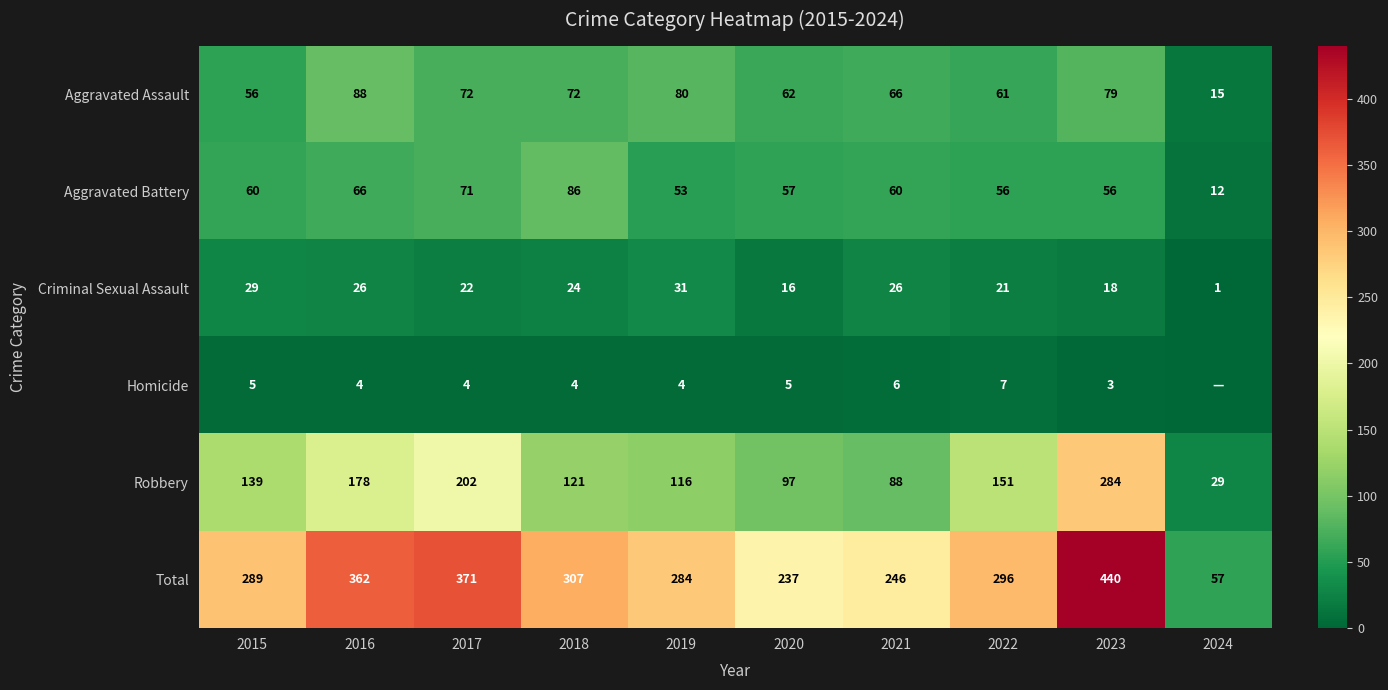

At which category is the sum across all series the highest?

2023